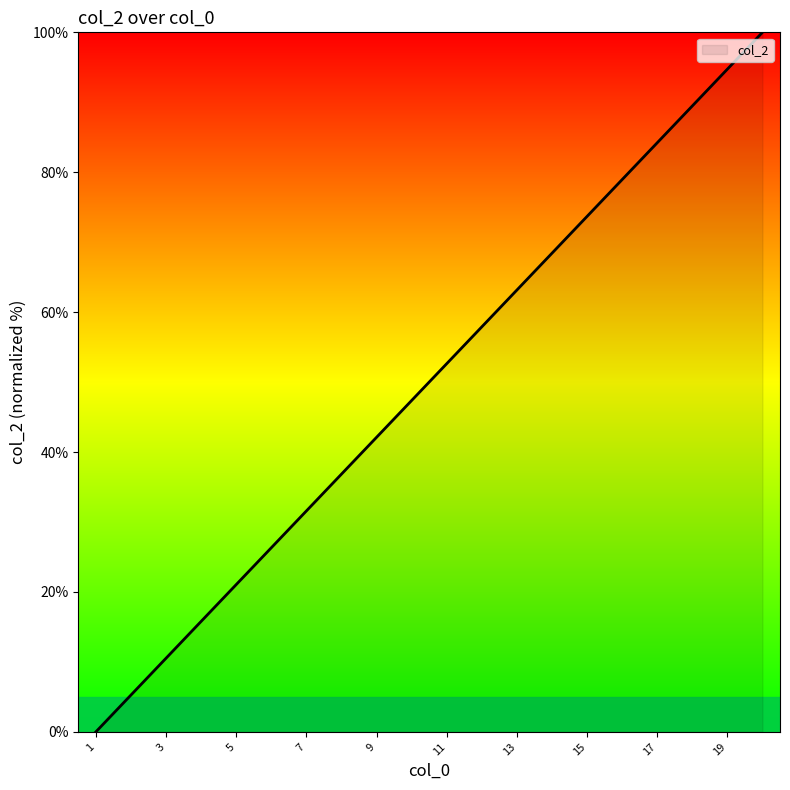

Reading left to right, what are all the values shown in this chart?

0.0	5.3	10.5	15.8	21.1	26.3	31.6	36.8	42.1	47.4	52.6	57.9	63.2	68.4	73.7	78.9	84.2	89.5	94.7	100.0